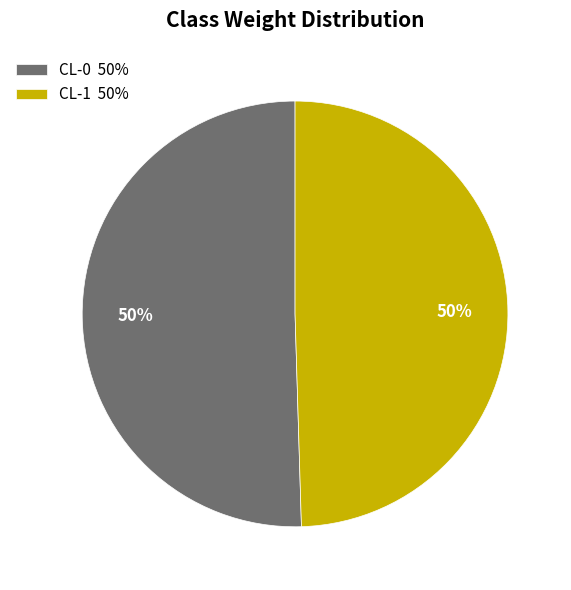

To the nearest percent, what is the average slice percentage?

50%